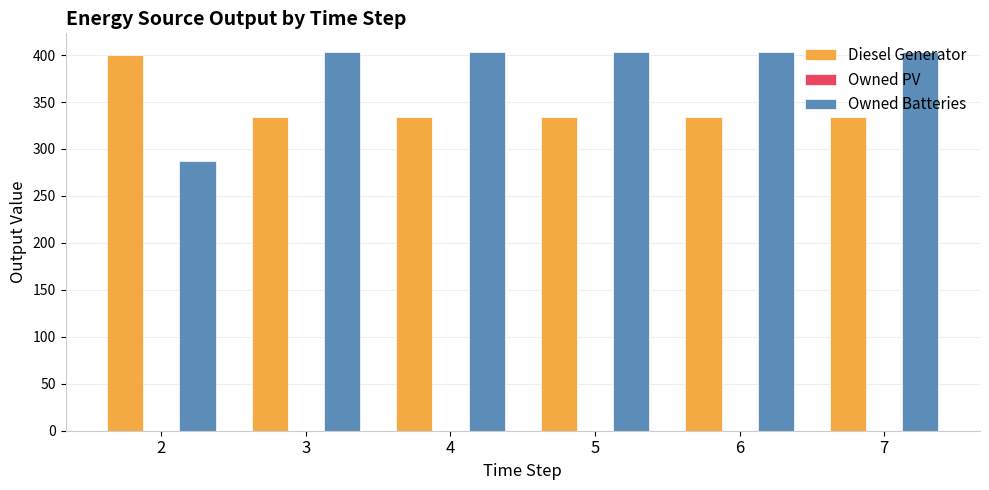

How many groups of bars are there?

6